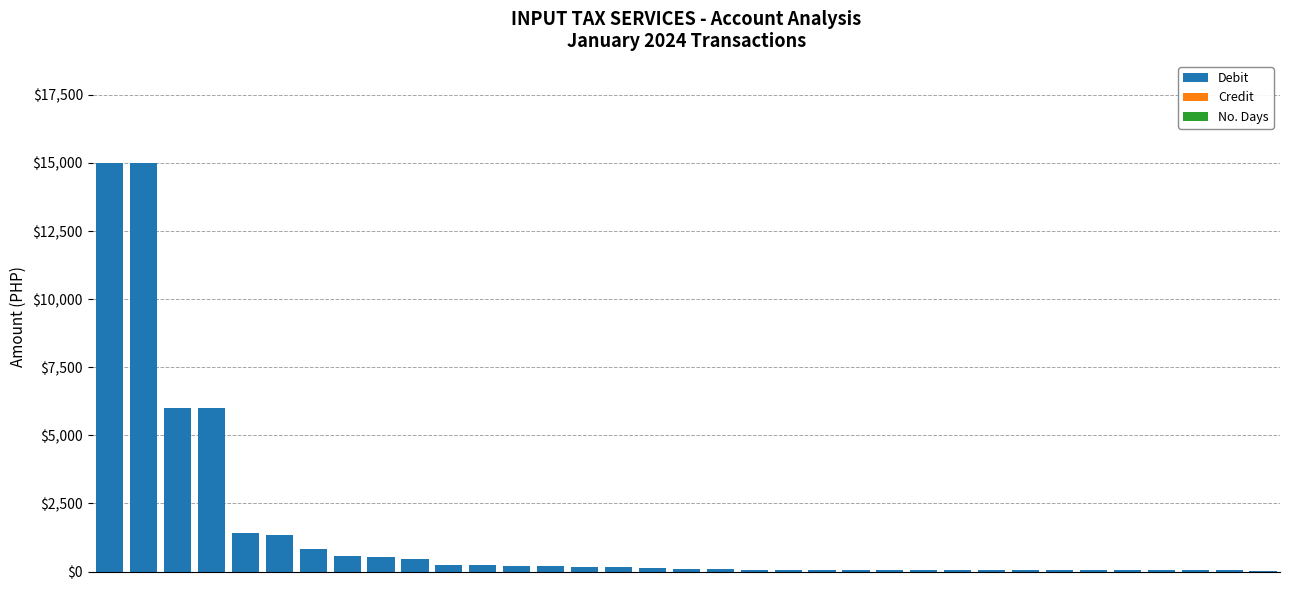

What is the sum of all values?

49563.9